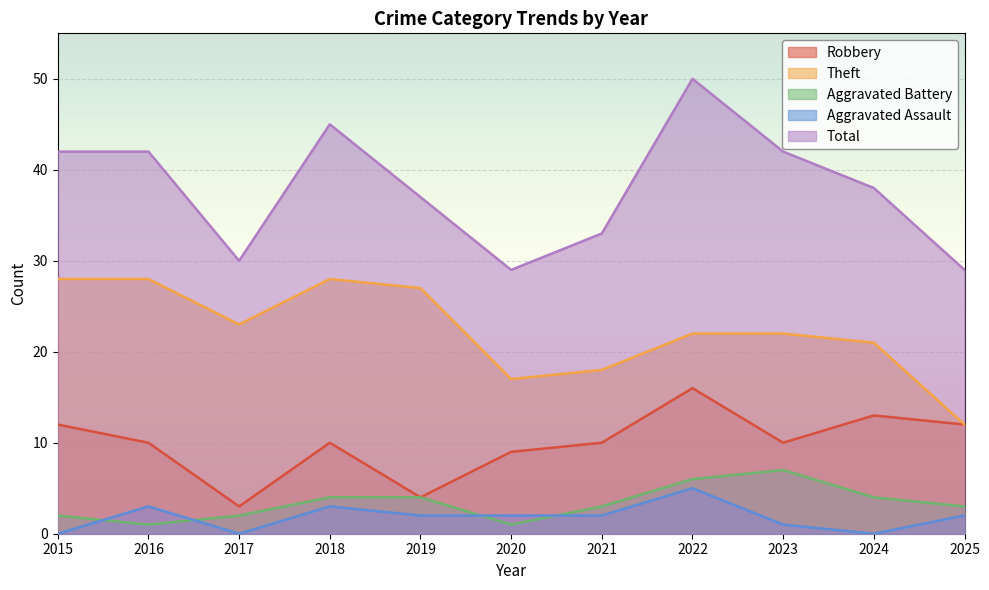

How many lines are shown in the chart?

5